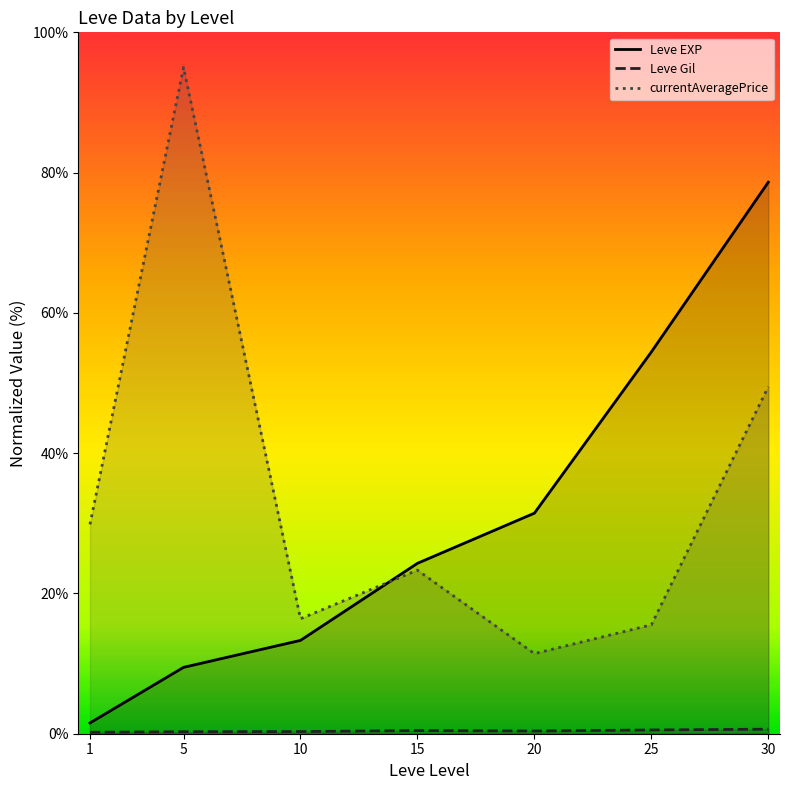

The Leve EXP series shows 31.4 at 20. True or false?

True